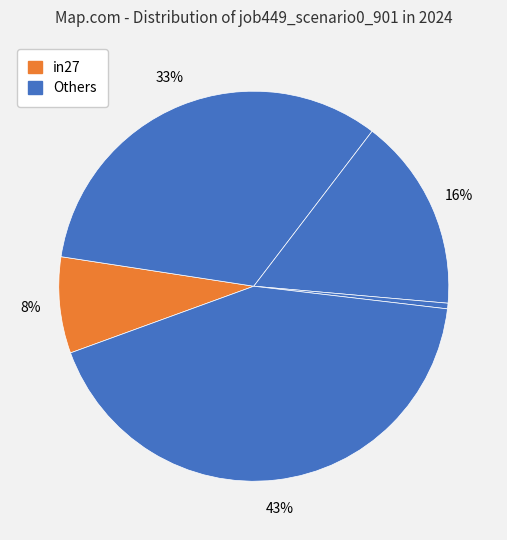

Count the number of slices in the pie.

5